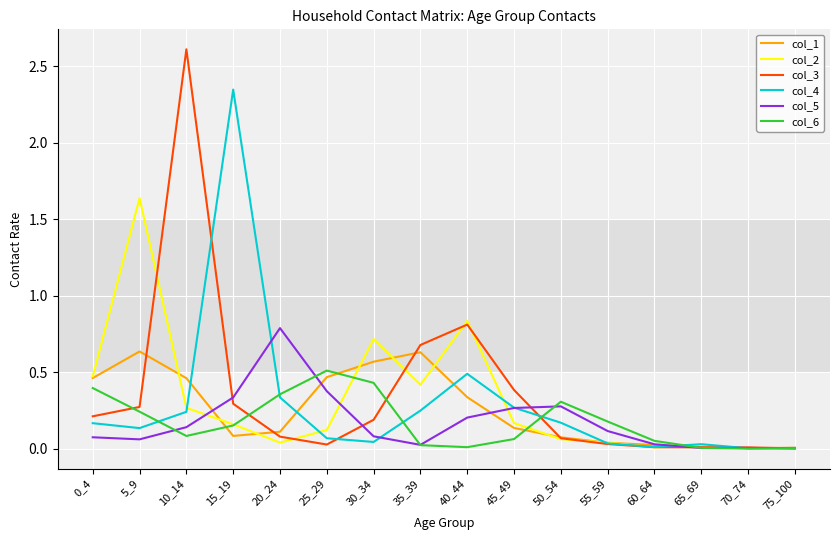

Which category has the highest value across all series?

10_14